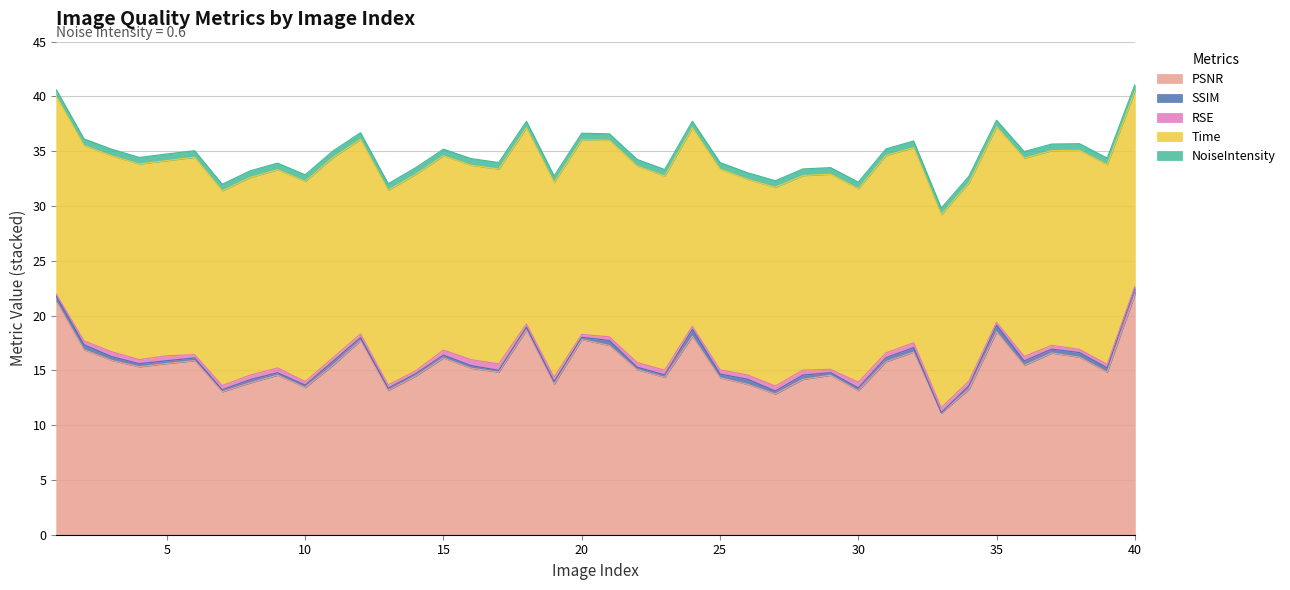

Is the value of SSIM at 13 greater than the value of PSNR at 34?

No